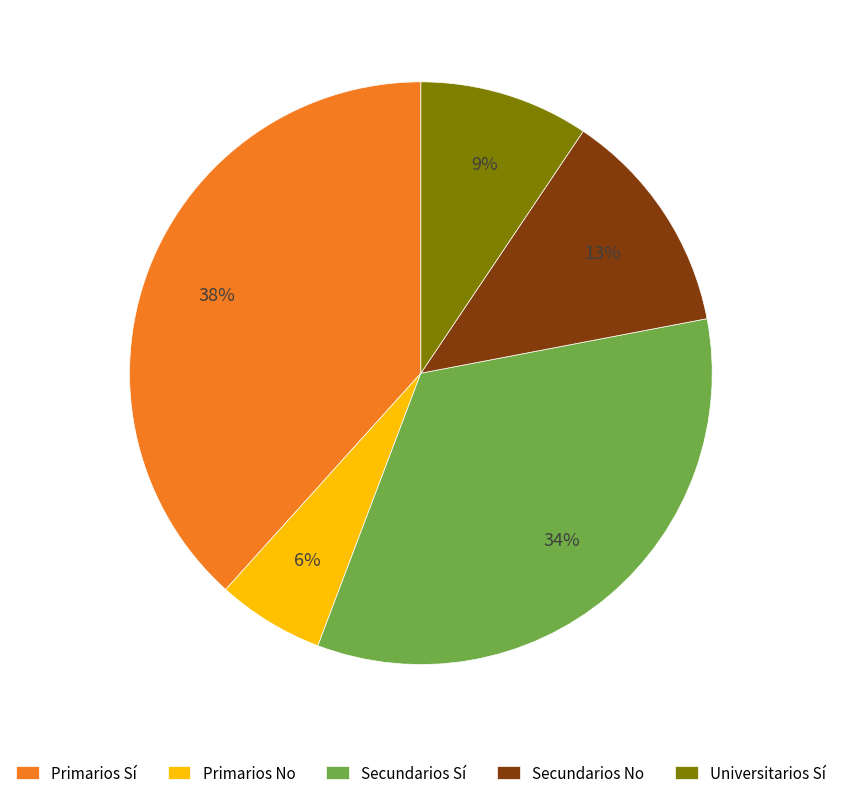

Count the number of slices in the pie.

5